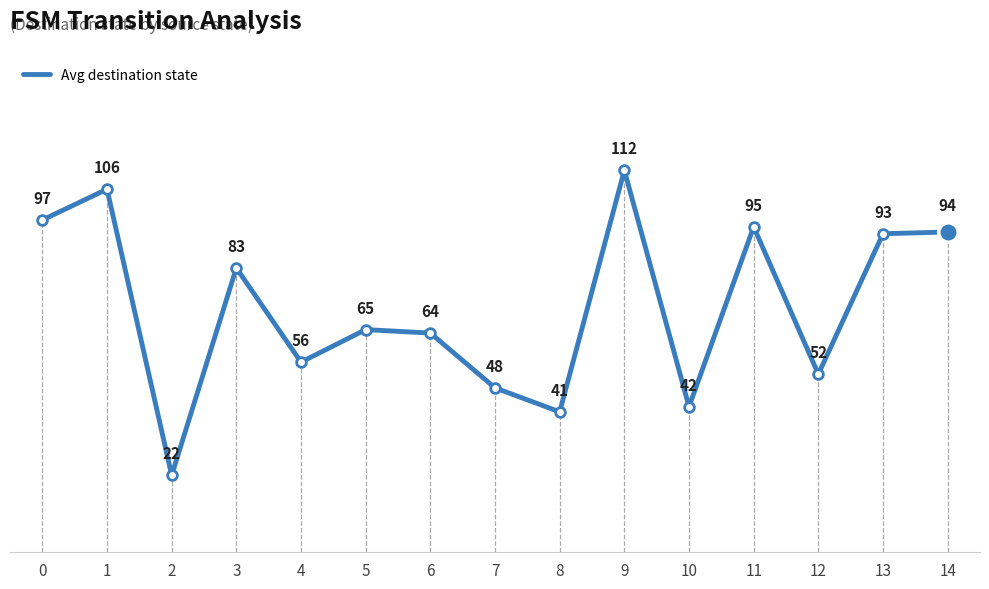

At which category does the chart reach its peak across all series?

9